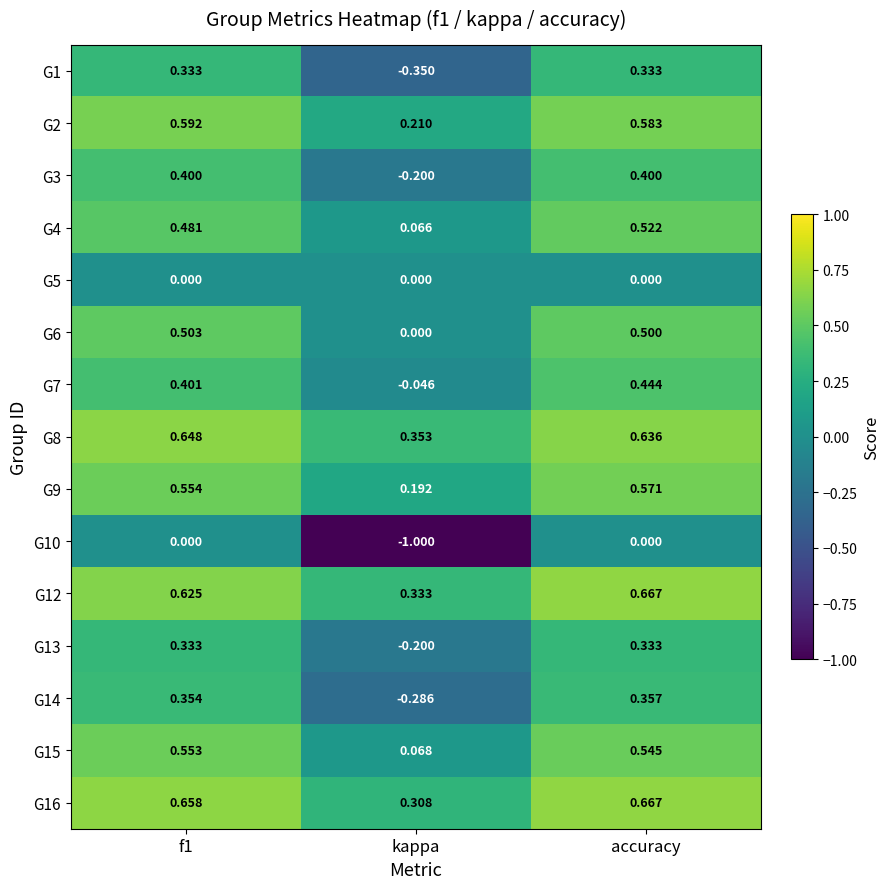

At which label is G8 closest to 0?

kappa